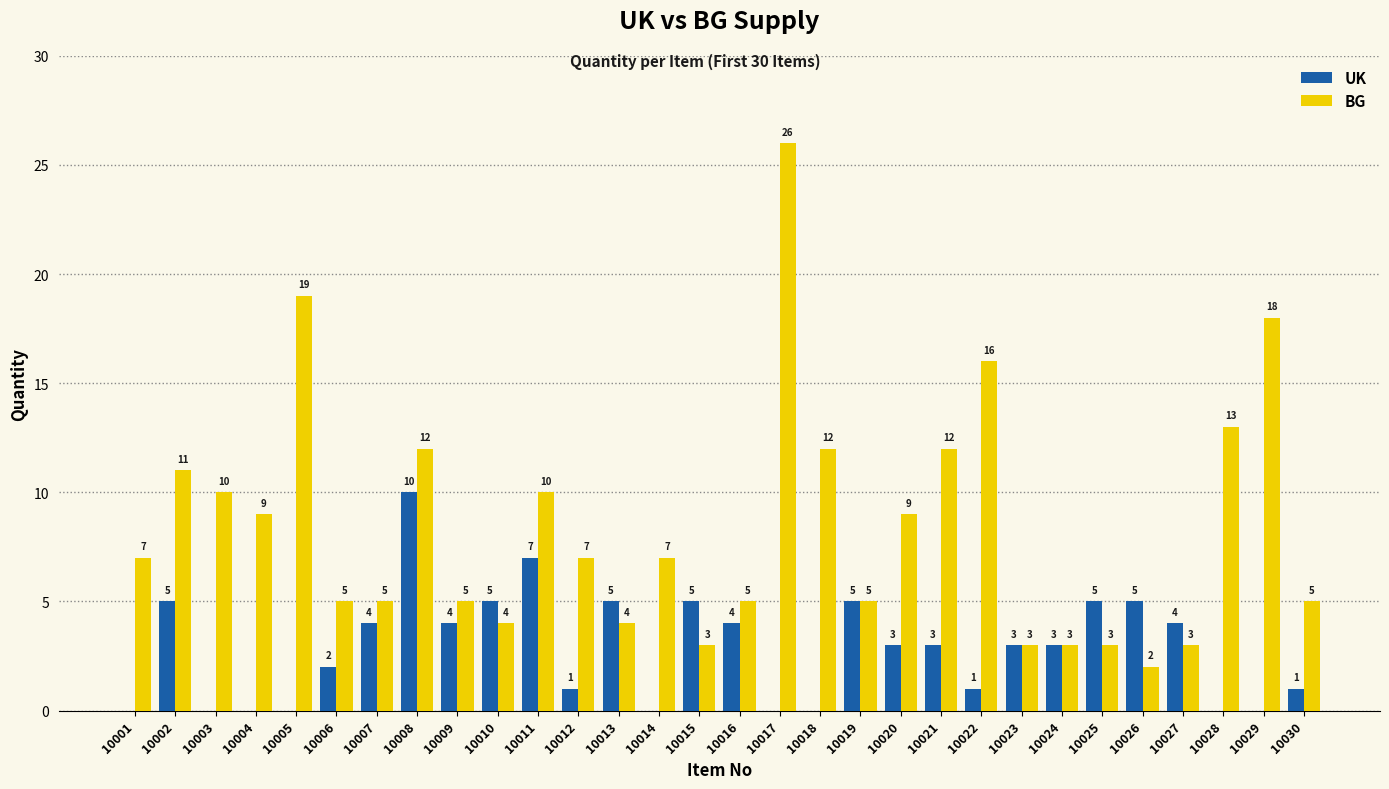

What is the sum of all UK values?

85